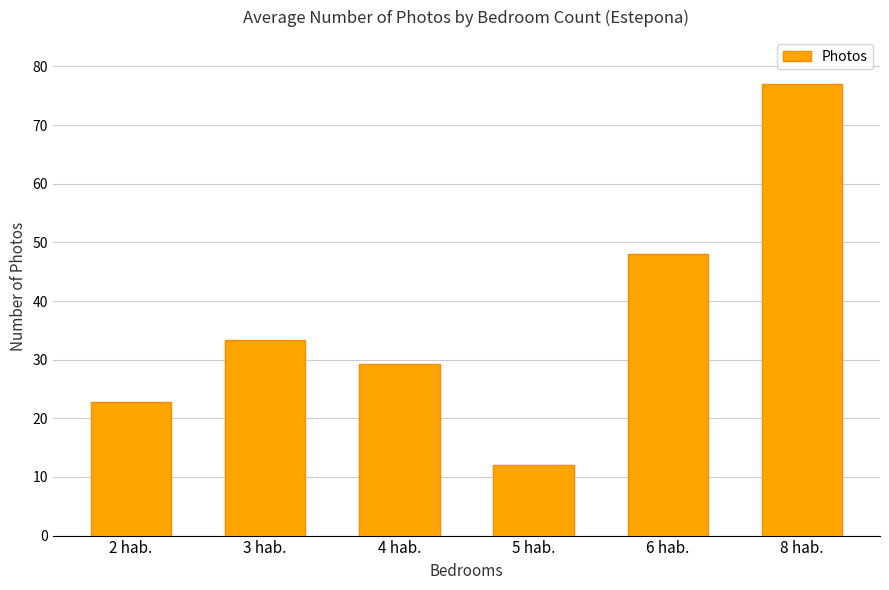

List the labels in order of value, smallest first.

5 hab., 2 hab., 4 hab., 3 hab., 6 hab., 8 hab.